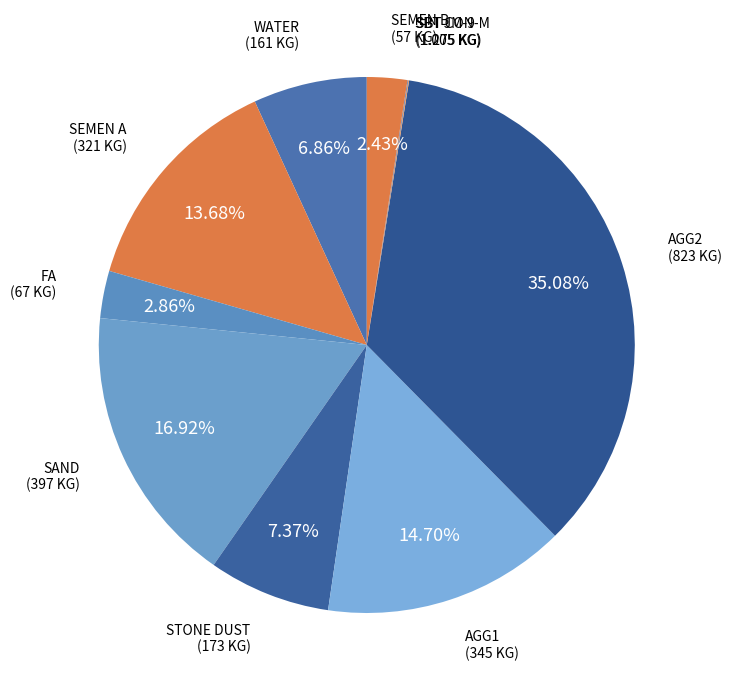

Do SEMEN A and SEMEN B together represent more than half of the pie?

No